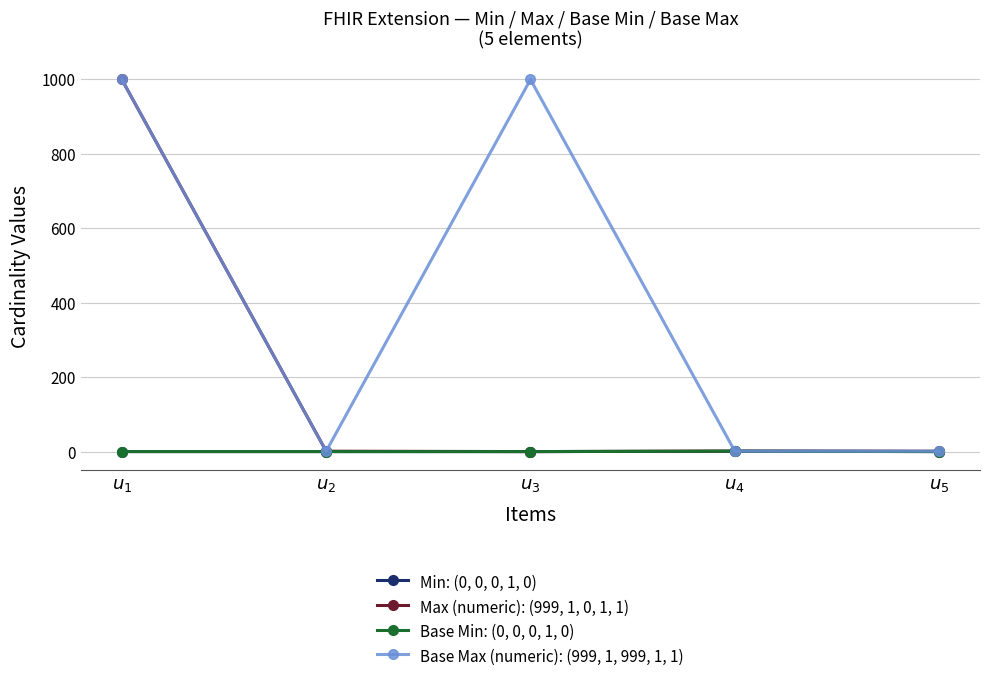

Which has a higher value, $u_5$ or $u_2$?

$u_5$